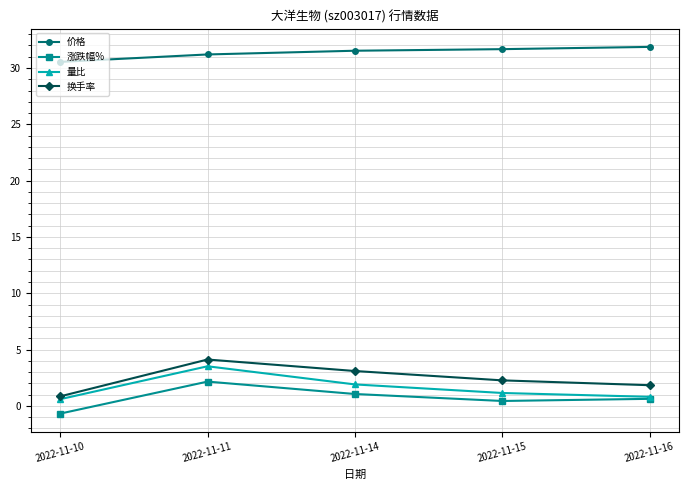

What is the average value of the 量比 series?

1.6